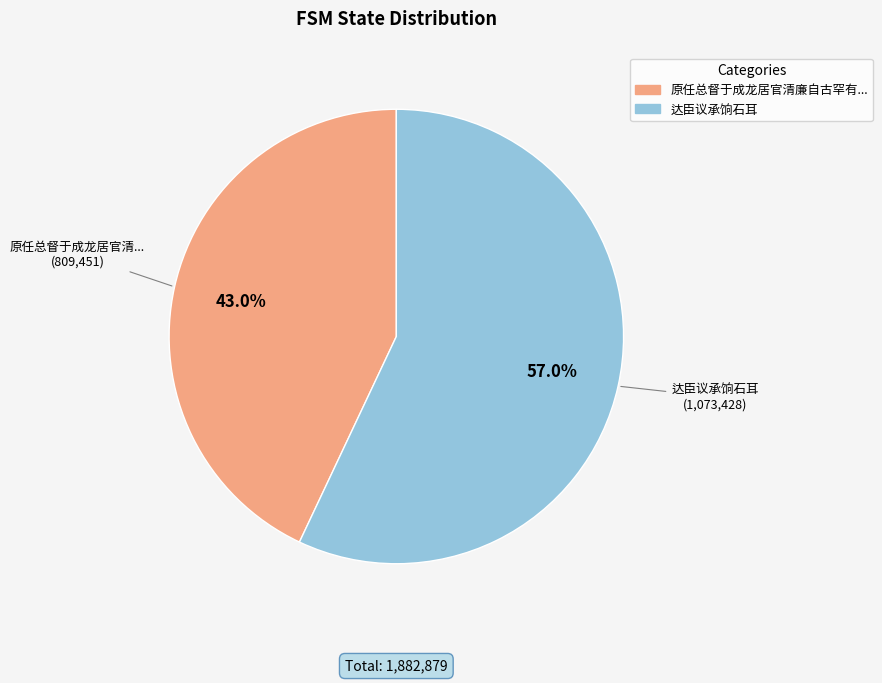

Which has a higher value, 达臣议承饷石耳 or 原任总督于成龙居官清廉自古罕有...?

达臣议承饷石耳